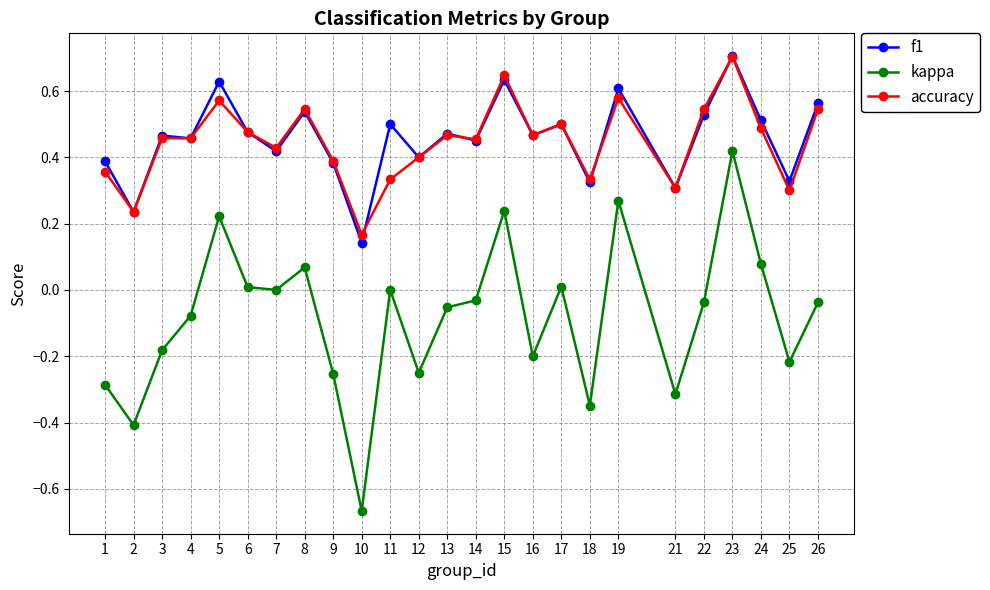

True or false: kappa and accuracy cross at least once.

False